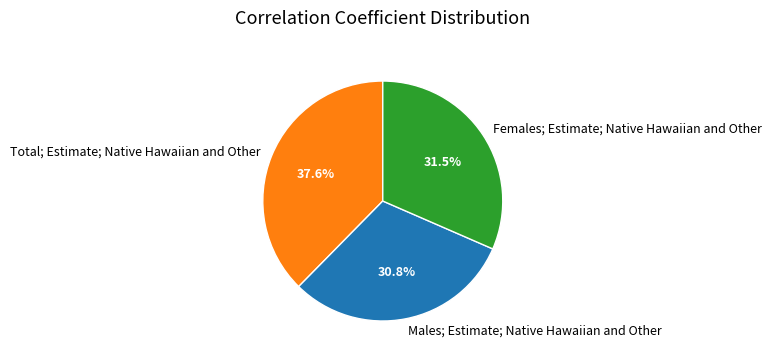

What is the largest slice in the pie chart?

Total; Estimate; Native Hawaiian and Other